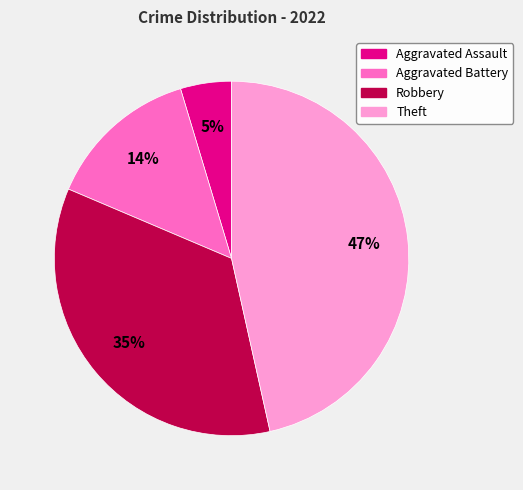

What percentage is the Aggravated Assault slice, to the nearest percent?

5%